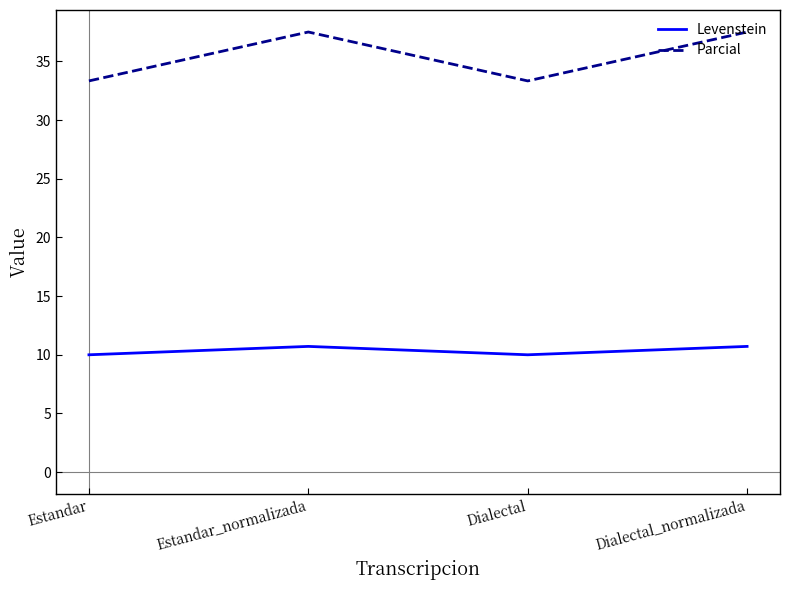

What is the lowest value of the Parcial series?

33.3